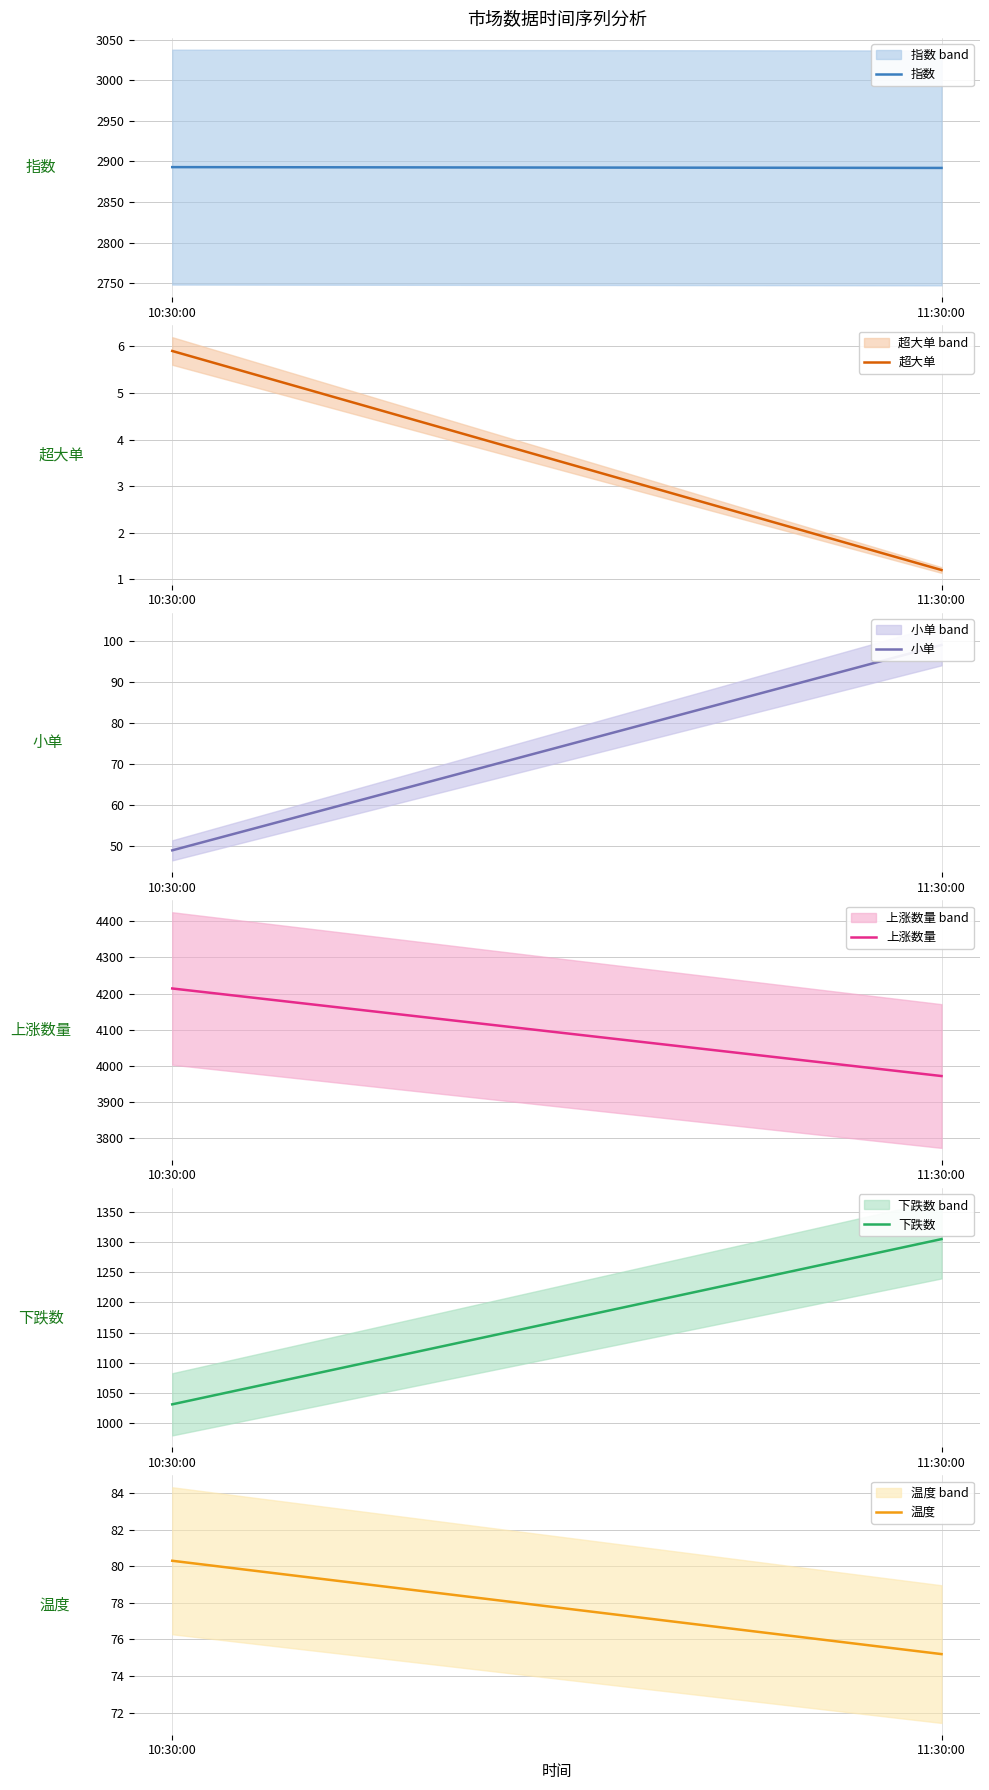

How many lines are shown in the chart?

6